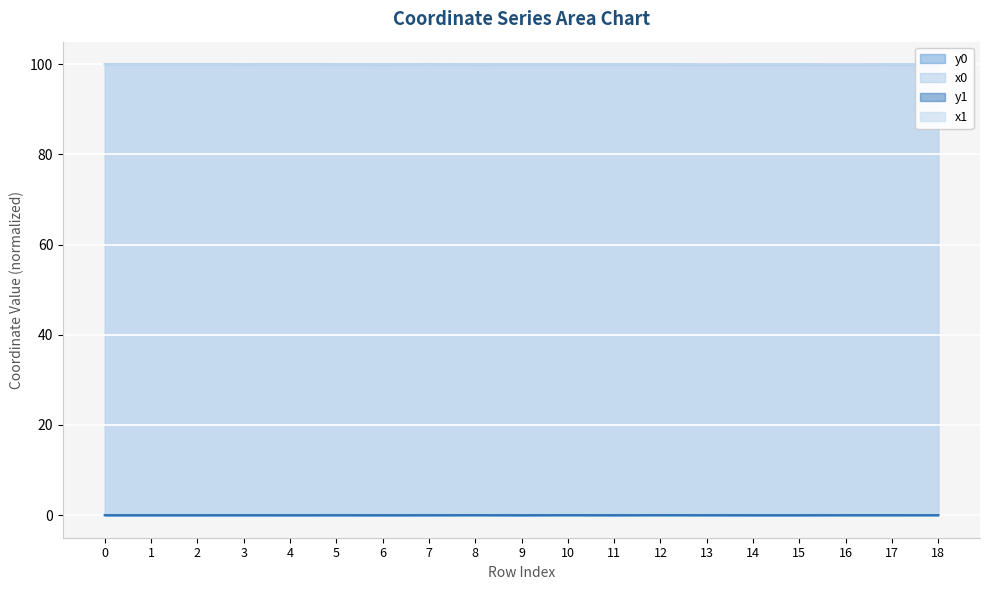

Reading left to right, transcribe all the data shown in this chart.

x0: 100.0	100.0	100.0	100.0	100.0	100.0	100.0	100.0	100.0	100.0	100.0	100.0	100.0	99.9	100.0	100.0	99.9	100.0	100.0
y0: 0.0	0.0	0.0	0.0	0.0	0.0	0.0	0.0	0.0	0.0	0.0	0.0	0.0	0.0	0.0	0.0	0.0	0.0	0.0
x1: 100.0	100.0	100.0	100.0	100.0	100.0	100.0	100.0	100.0	100.0	100.0	100.0	100.0	99.9	100.0	100.0	99.9	100.0	100.0
y1: 0.0	0.0	0.0	0.0	0.0	0.0	0.0	0.0	0.0	0.0	0.0	0.0	0.0	0.0	0.0	0.0	0.0	0.0	0.0